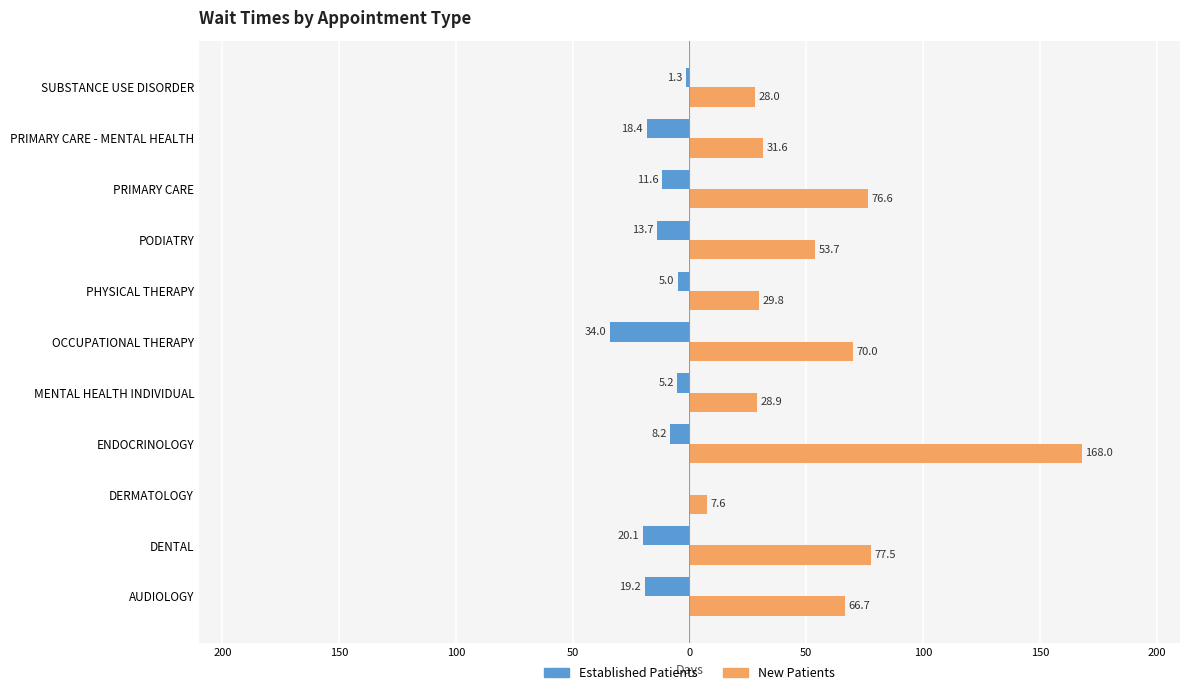

The value of NewPatients at PODIATRY is 80.4. True or false?

False